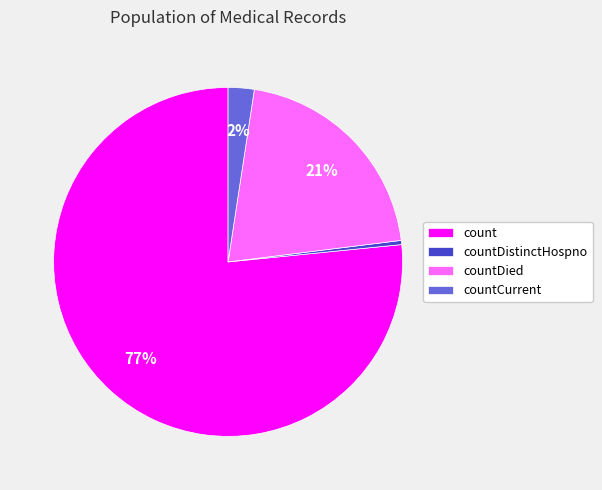

How many segments does this pie chart have?

4